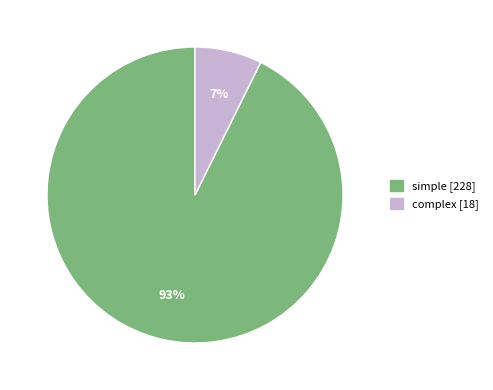

To the nearest percent, what percentage of the pie is simple?

93%